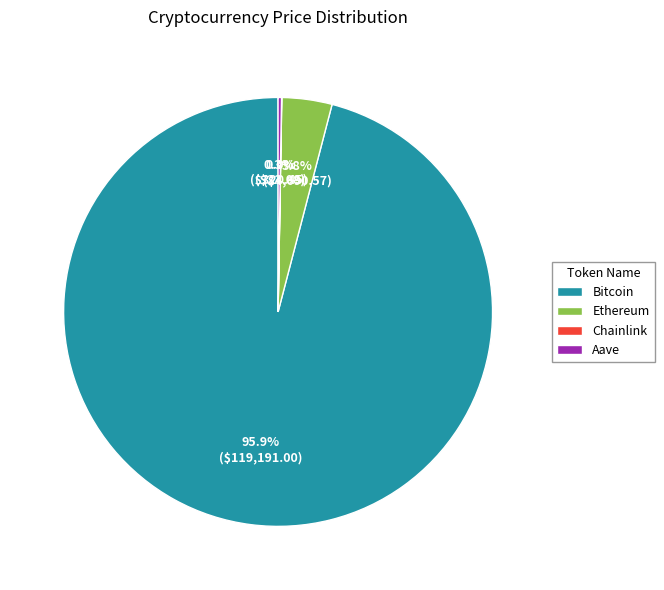

What is the largest slice in the pie chart?

Bitcoin